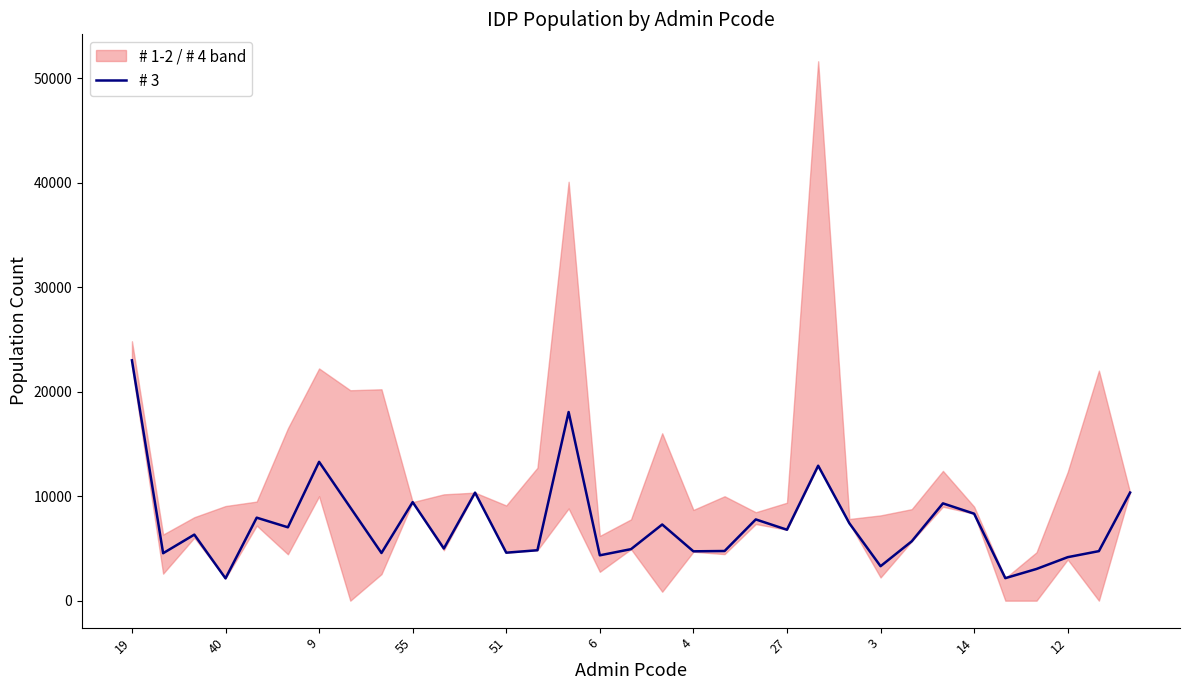

At which category does the data reach its first local valley?

40